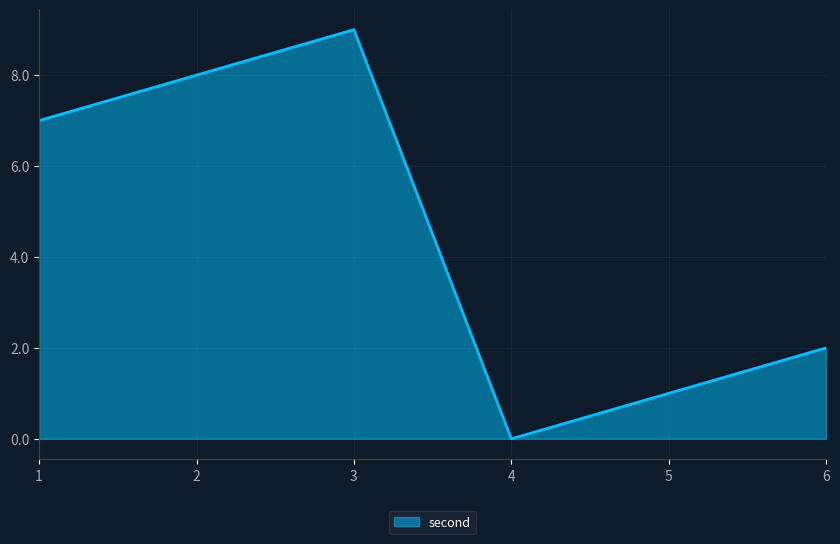

True or false: the data shows 1 at 5.

True